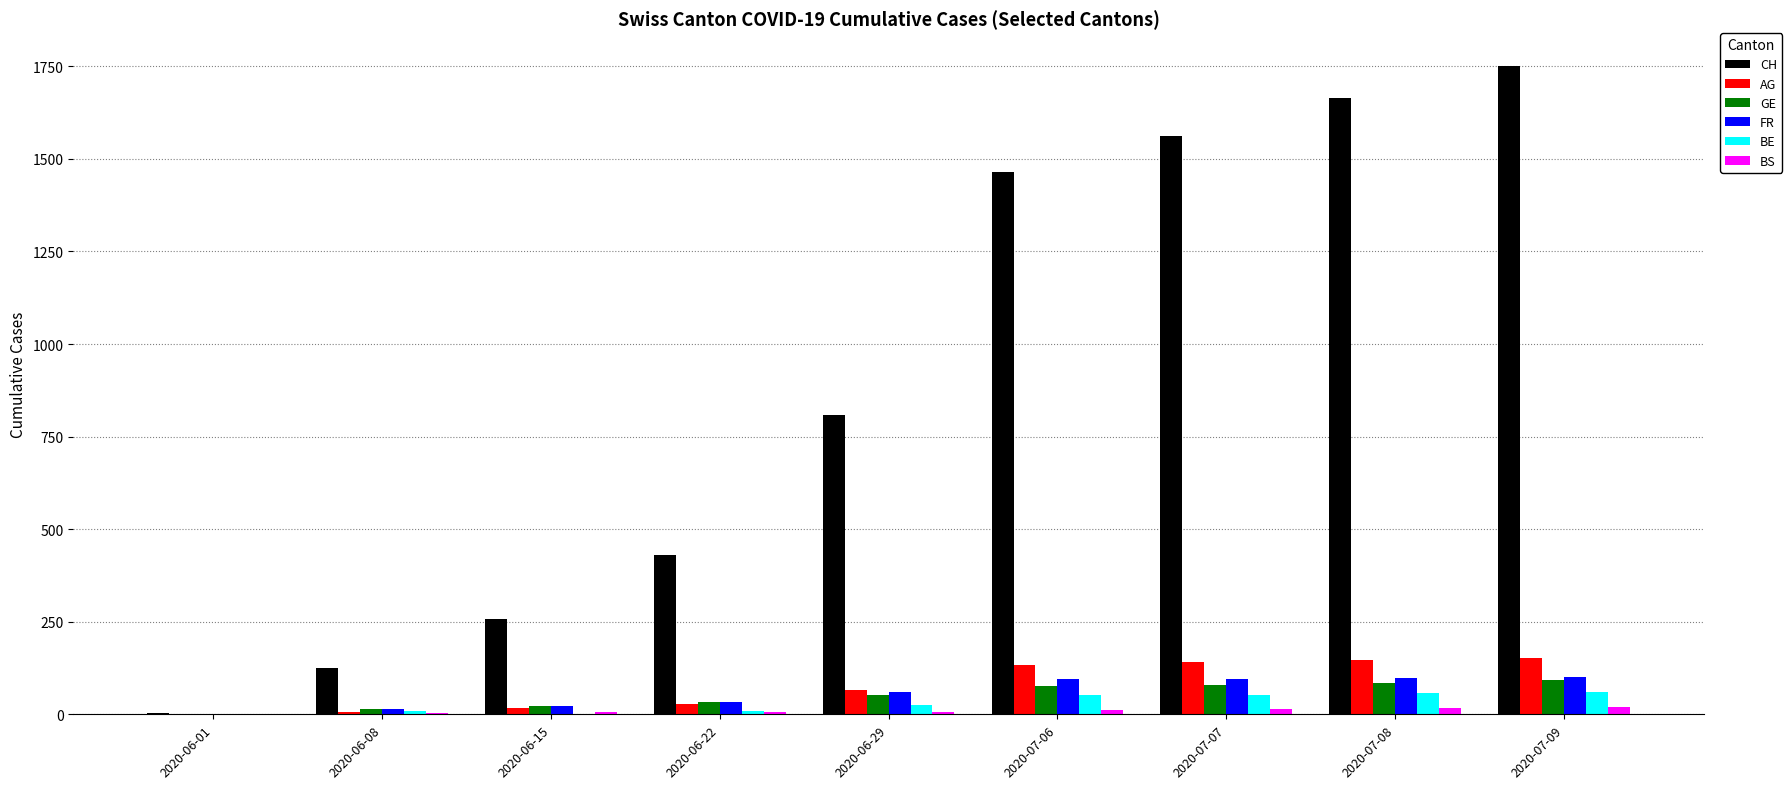

At which label does CH reach its peak?

2020-07-09